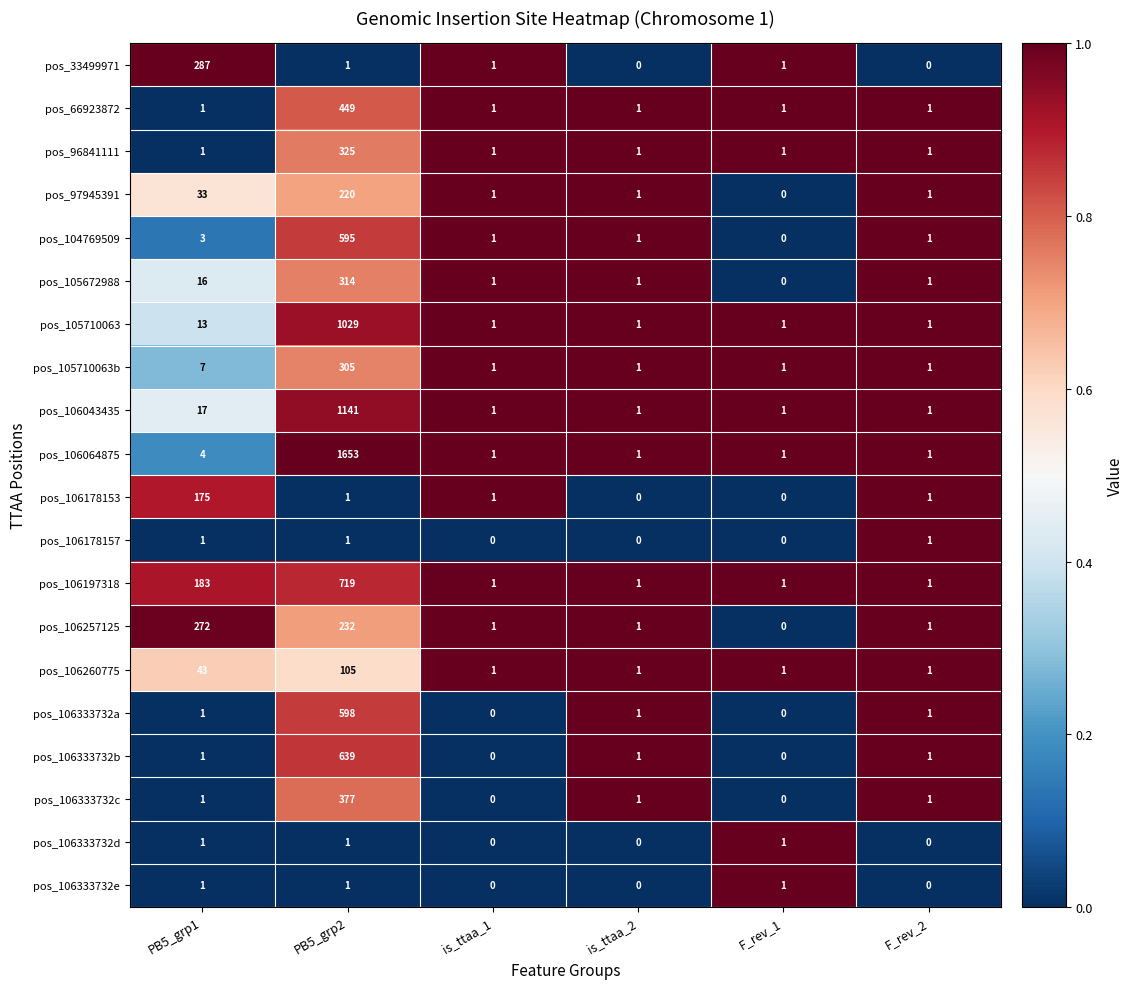

Between PB5_grp2 and F_rev_1, which series saw the biggest shift?

pos_106064875